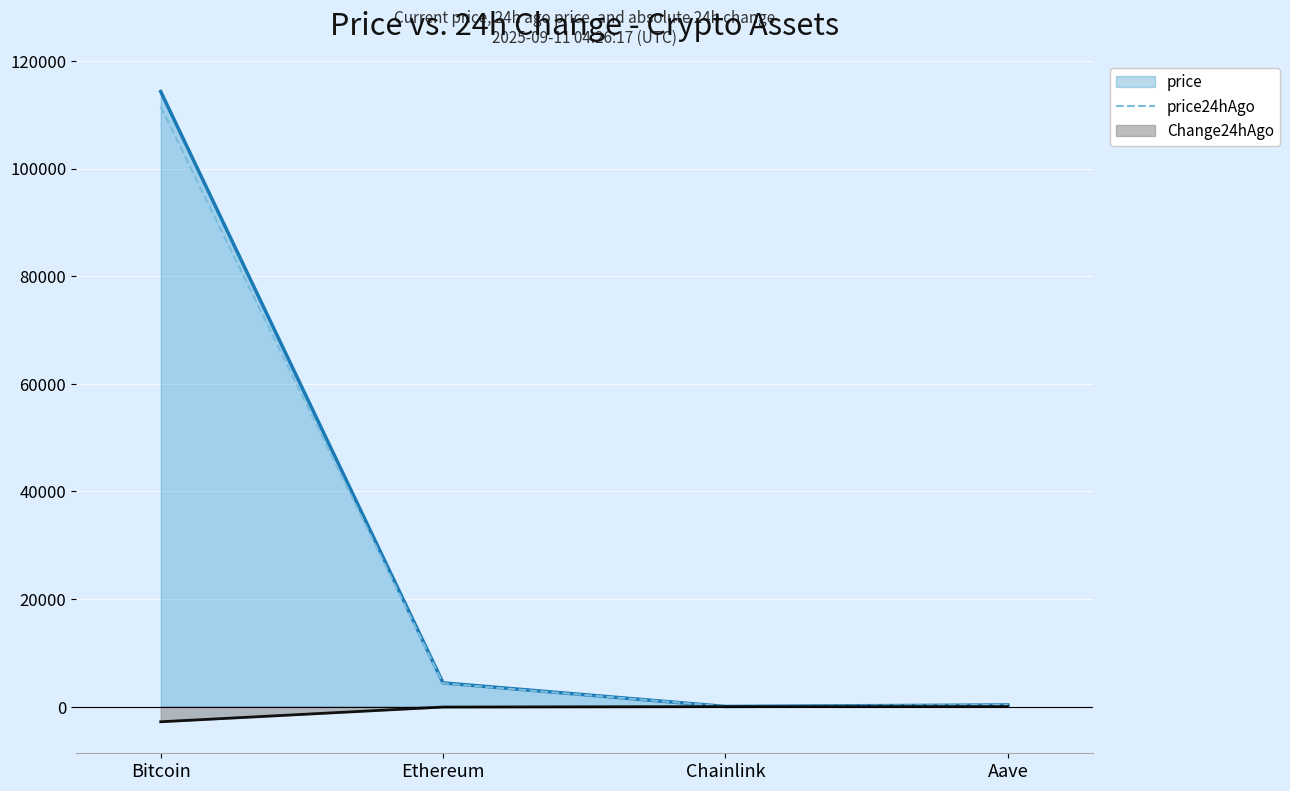

Which series has the largest range (max minus min)?

price